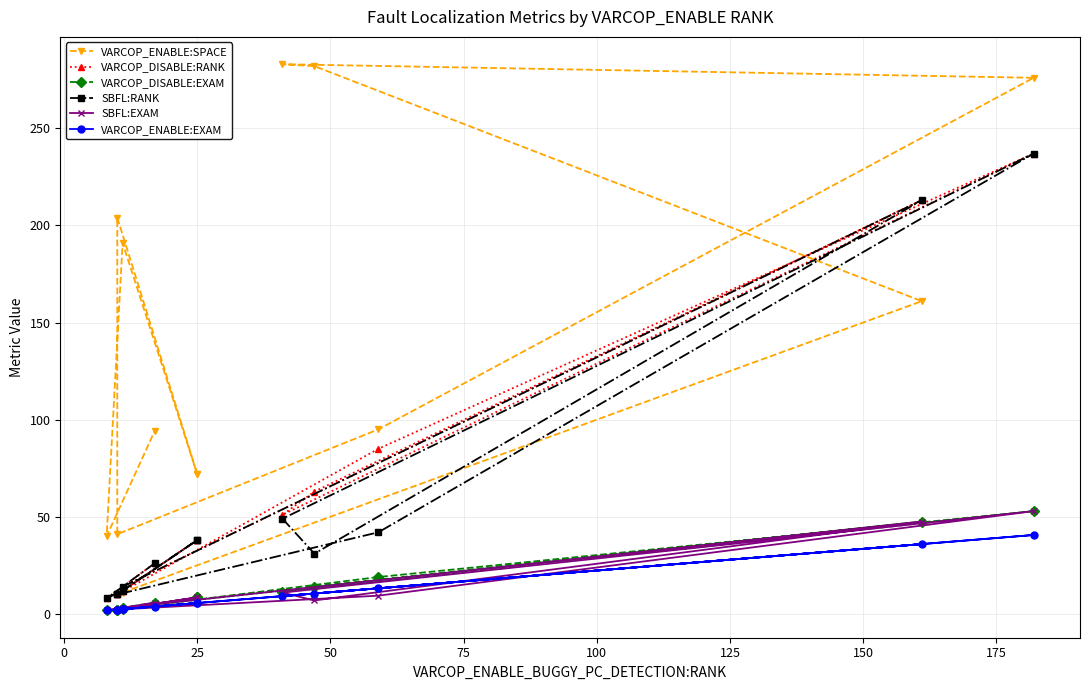

The value of VARCOP_ENABLE:SPACE at 25 is 29.5. True or false?

False